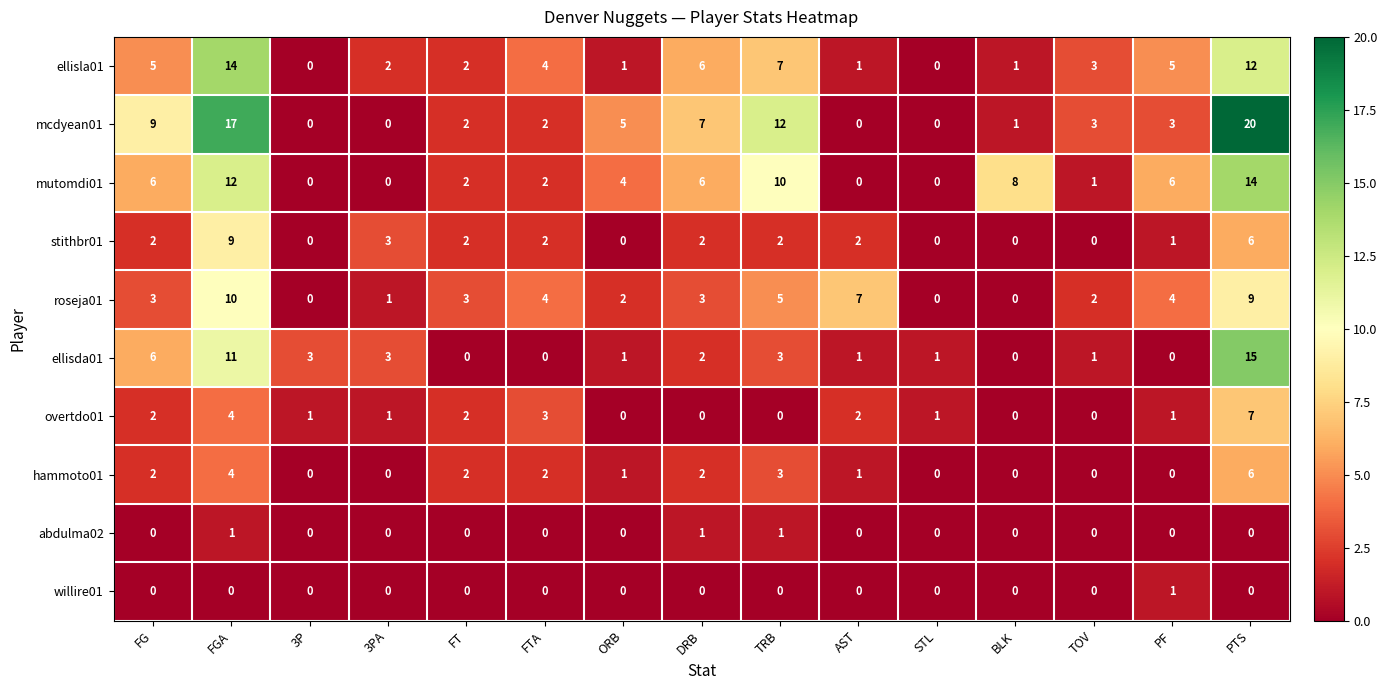

What is the difference between the second highest and second lowest values in the overtdo01 series?

4